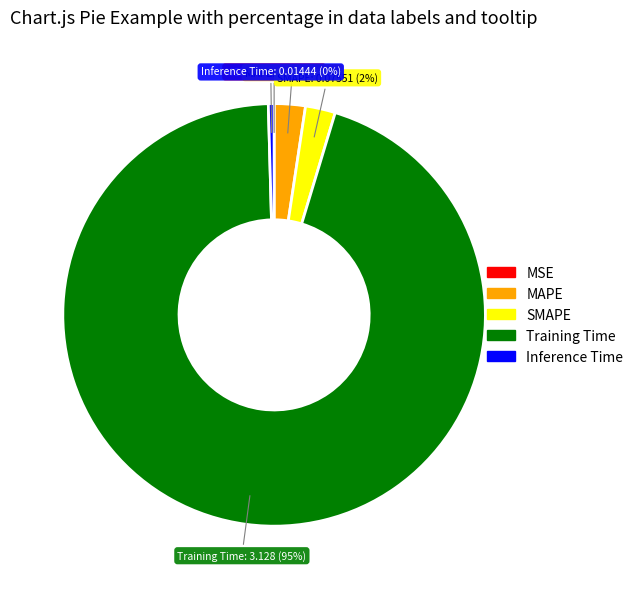

Do MAPE and Inference Time together represent more than half of the pie?

No